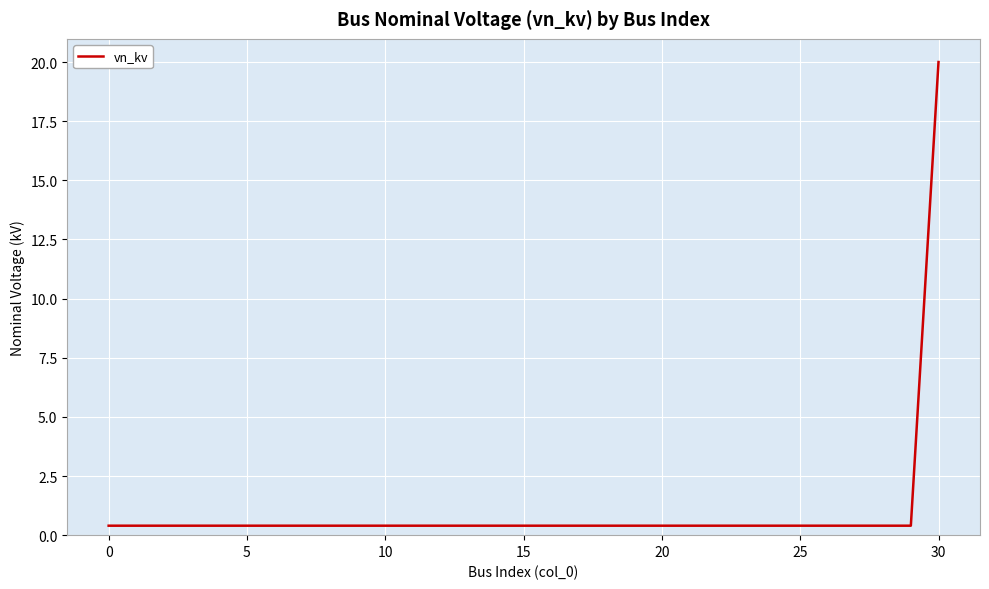

What is the maximum value shown in the chart?

20.0